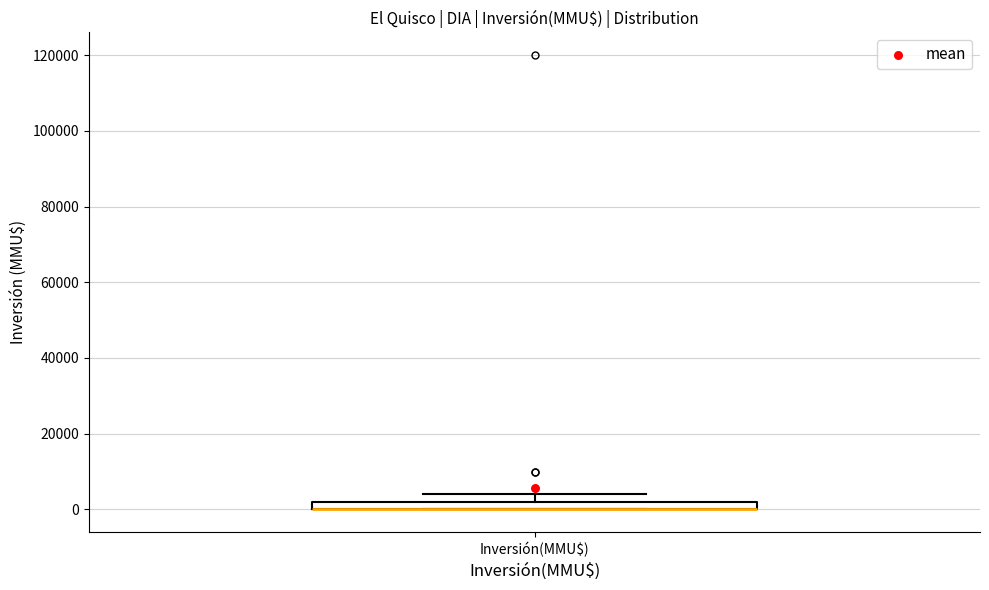

Where is the lower edge of the box for Inversión(MMU$) on the y-axis? The values are not printed on the chart, so give them approximately, as read against the axis.

0